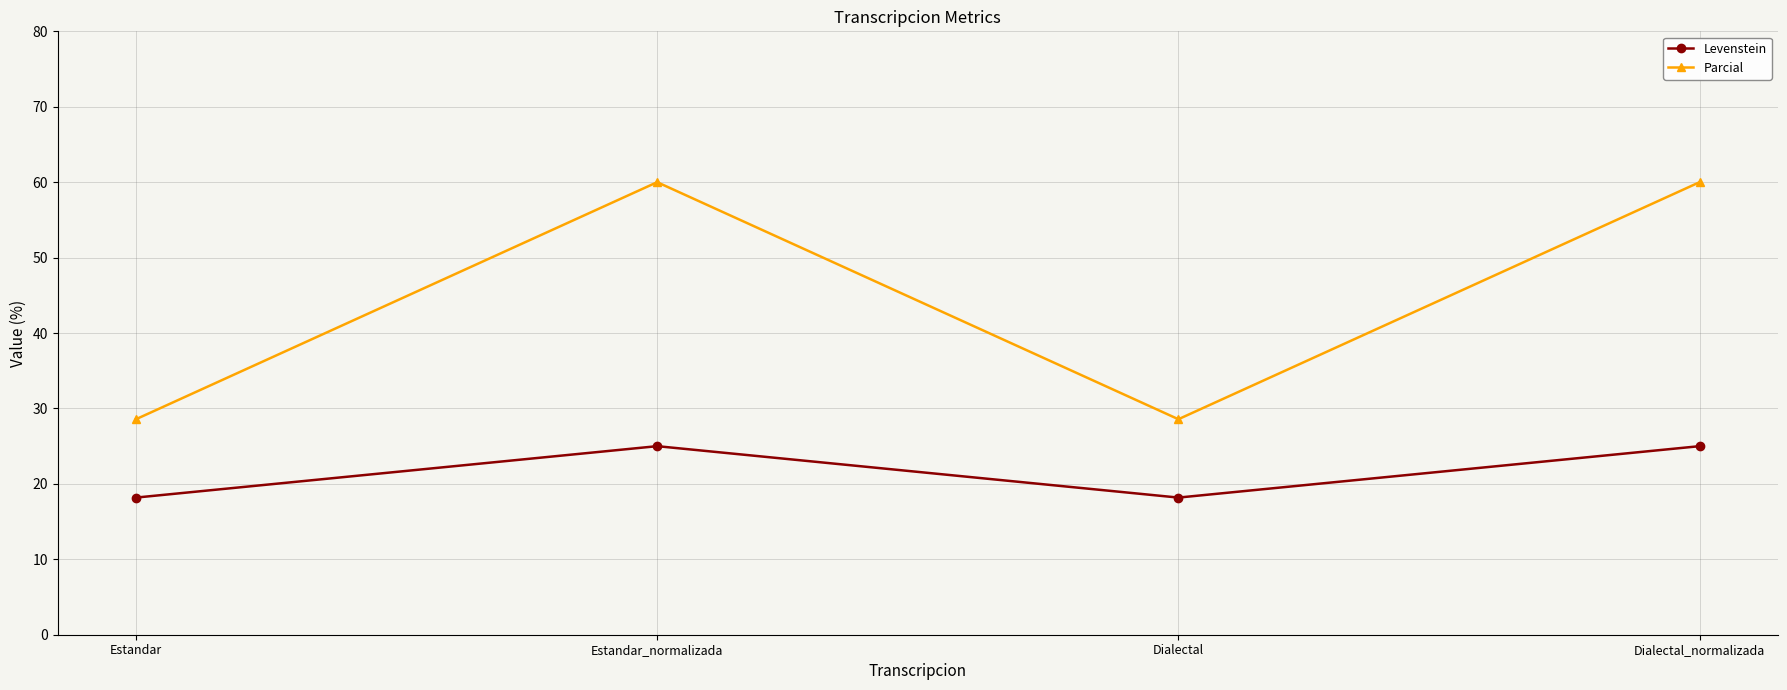

What is the total value across all series at Estandar_normalizada?

85.0